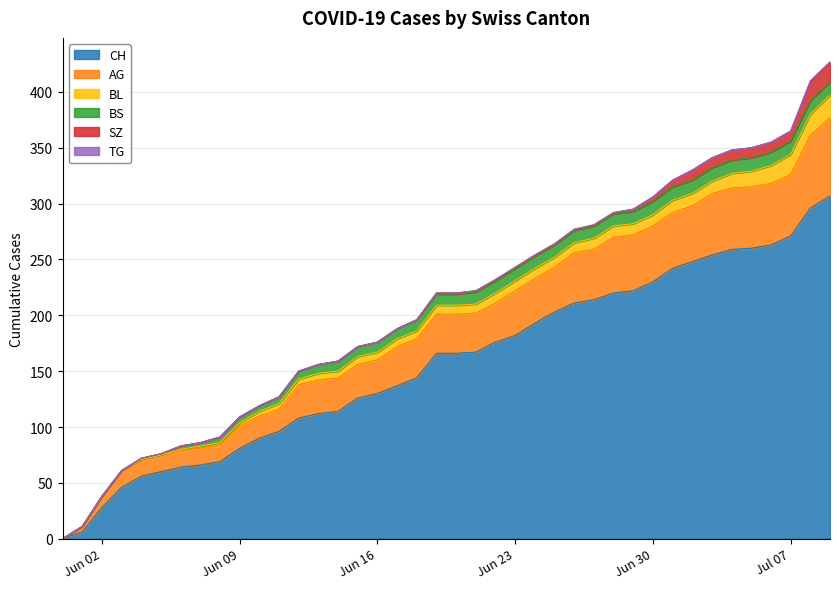

Reading right to left, what are all the values shown in this chart?

CH: 307	296	271	263	260	259	254	248	242	230	222	220	214	211	203	193	182	176	167	166	166	144	137	130	126	114	112	108	96	90	81	69	66	64	60	56	46	28	6	0
AG: 70	65	55	55	55	55	55	50	50	50	50	50	45	45	40	40	40	35	35	35	35	35	35	30	30	30	30	30	20	20	20	15	15	15	15	15	15	10	5	0
BL: 20	19	18	16	14	13	11	11	11	10	10	10	10	9	9	9	9	9	8	8	8	7	7	7	7	6	6	5	5	4	3	2	2	1	0	0	0	0	0	0
BS: 12	12	12	12	12	12	12	12	12	12	11	11	11	11	11	11	11	11	11	10	10	10	9	9	9	9	8	7	6	5	5	5	3	3	1	1	0	0	0	0
SZ: 17	17	9	9	9	9	9	9	6	4	2	1	1	1	1	1	1	1	1	1	1	0	0	0	0	0	0	0	0	0	0	0	0	0	0	0	0	0	0	0
TG: 1	1	0	0	0	0	0	0	0	0	0	0	0	0	0	0	0	0	0	0	0	0	0	0	0	0	0	0	0	0	0	0	0	0	0	0	0	0	0	0